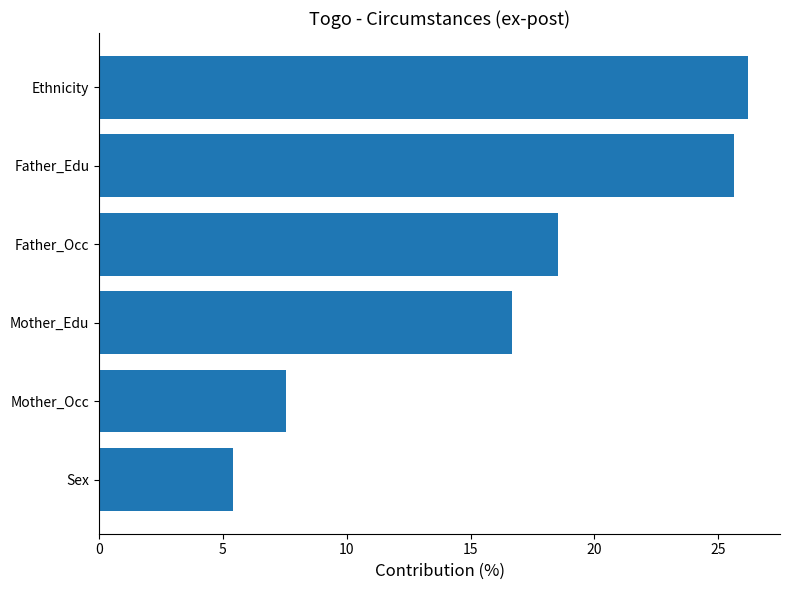

Reading top to bottom, transcribe all the data shown in this chart.

26.2	25.6	18.5	16.7	7.6	5.4